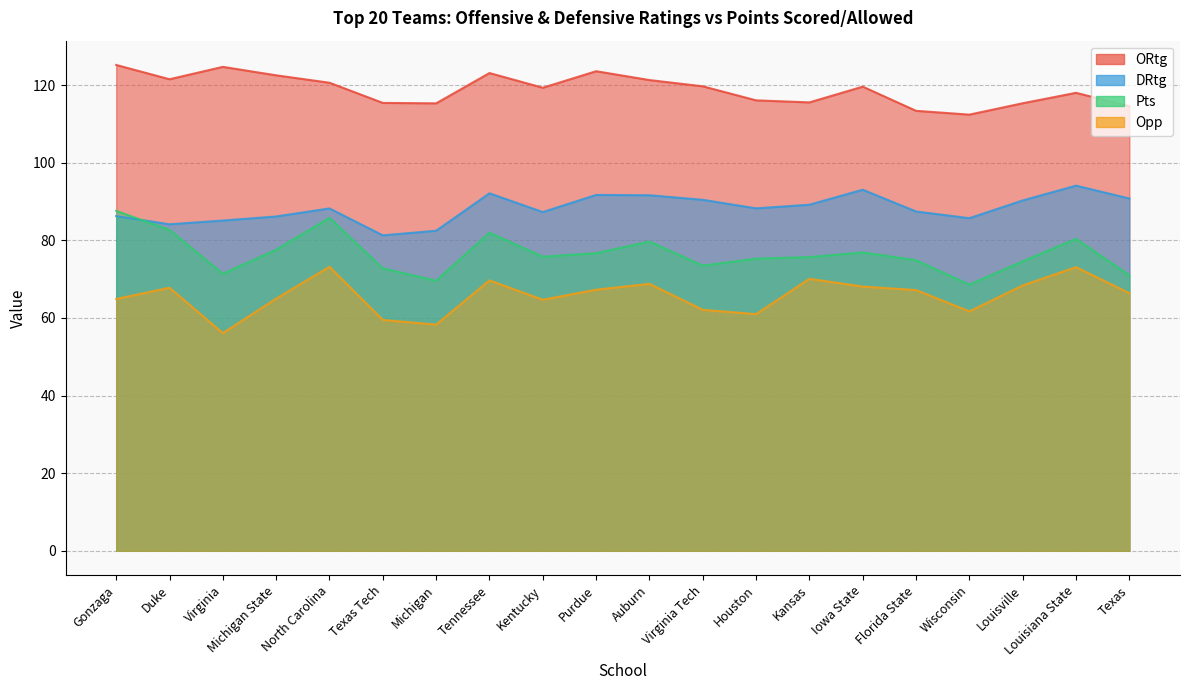

Does the chart display data point markers on the line(s)?

No